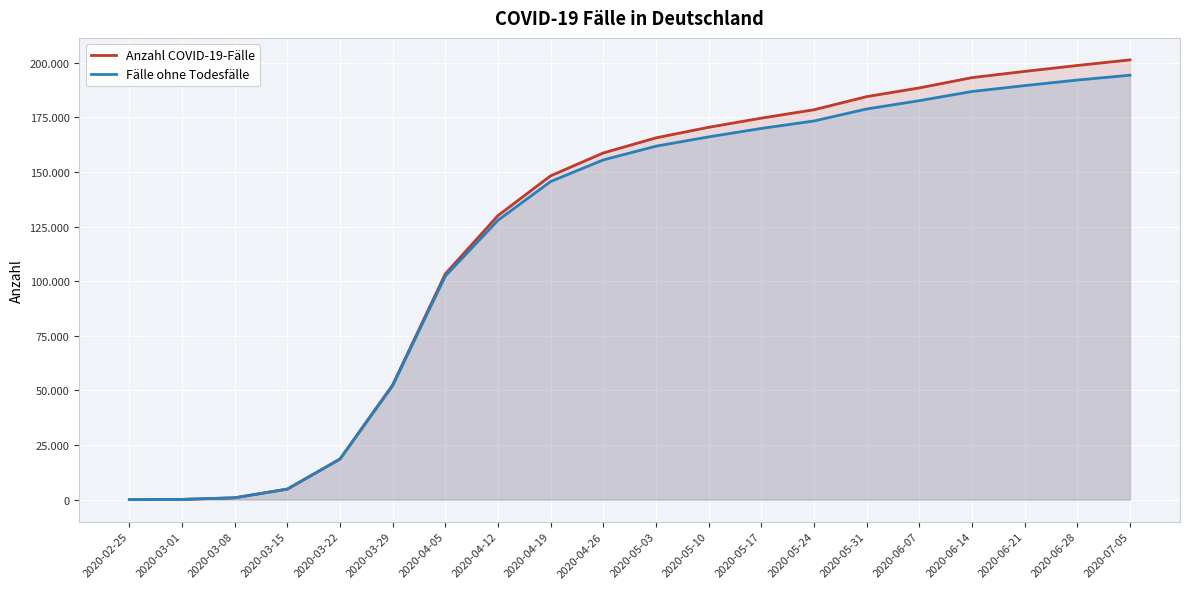

Which series has the largest total across all categories?

Anzahl COVID-19-Fälle